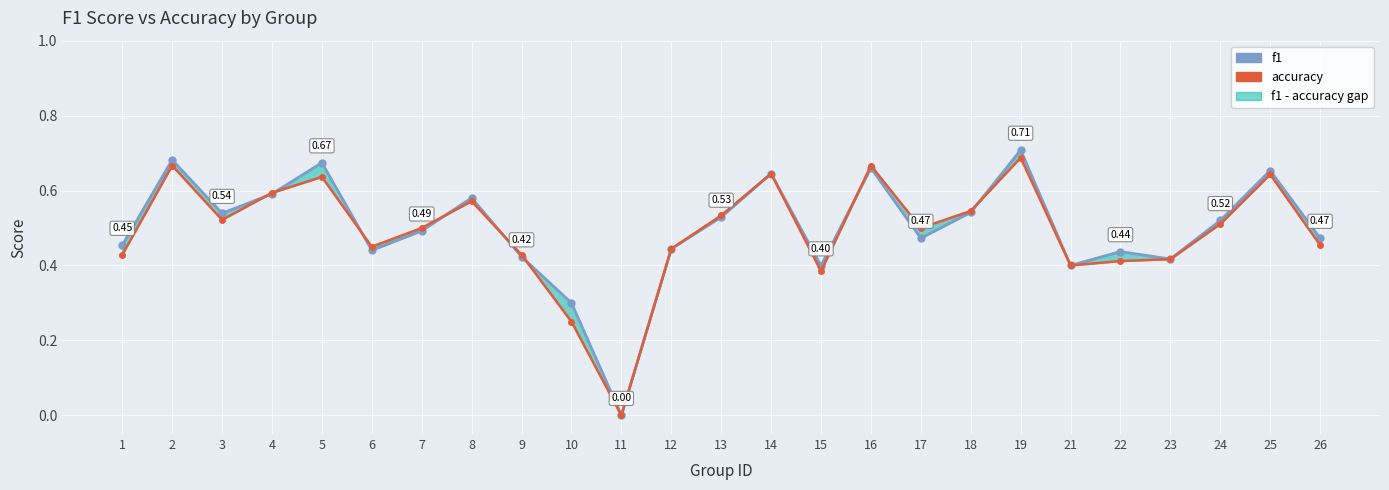

Which category has the lowest value across all series?

11